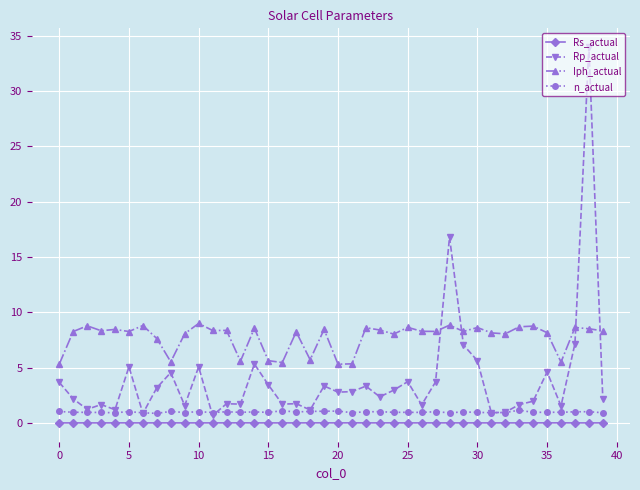

How many lines are shown in the chart?

4